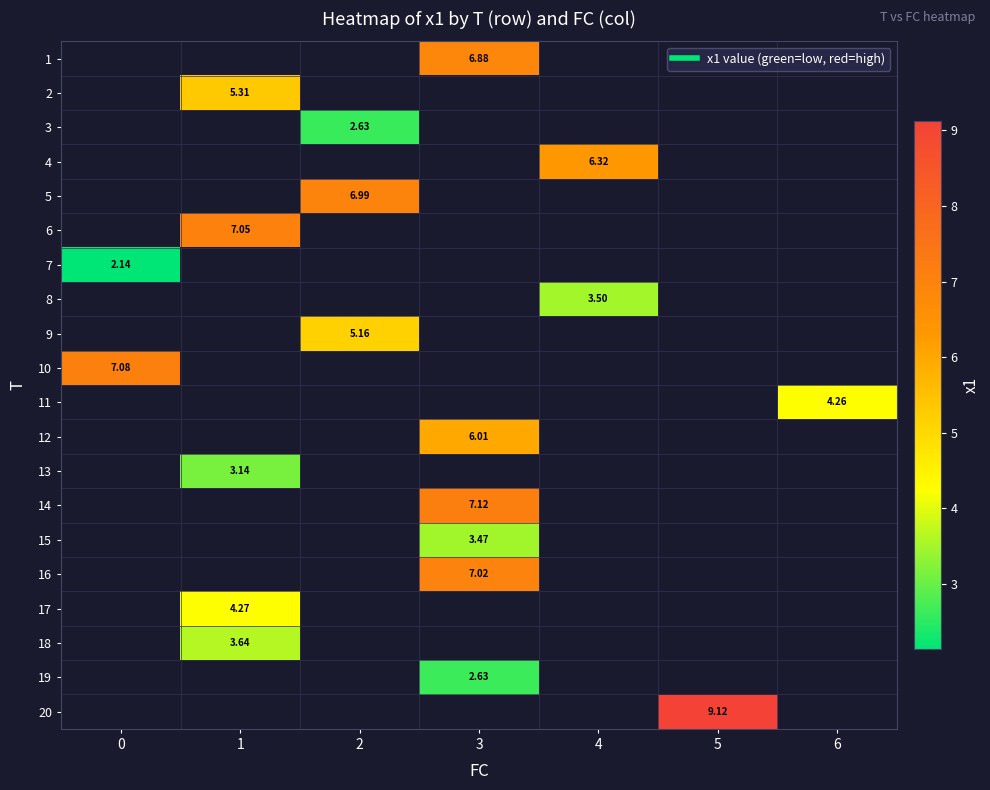

Is the value of 20 at 2 greater than the value of 7 at 6?

No